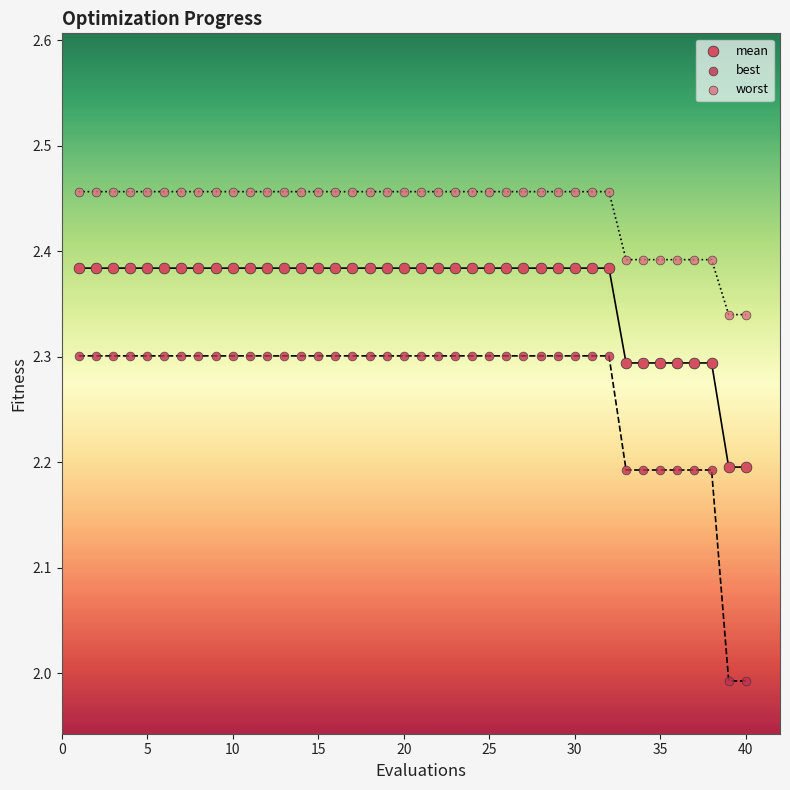

Which series contains the lowest Y value?

best